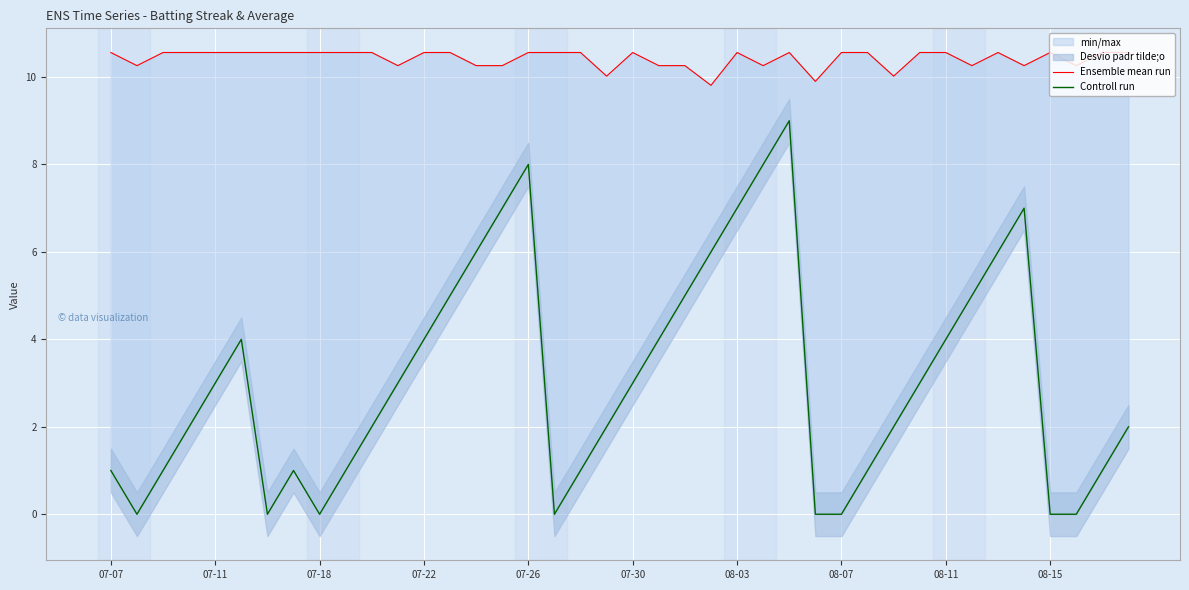

What position from the right is 39?

1